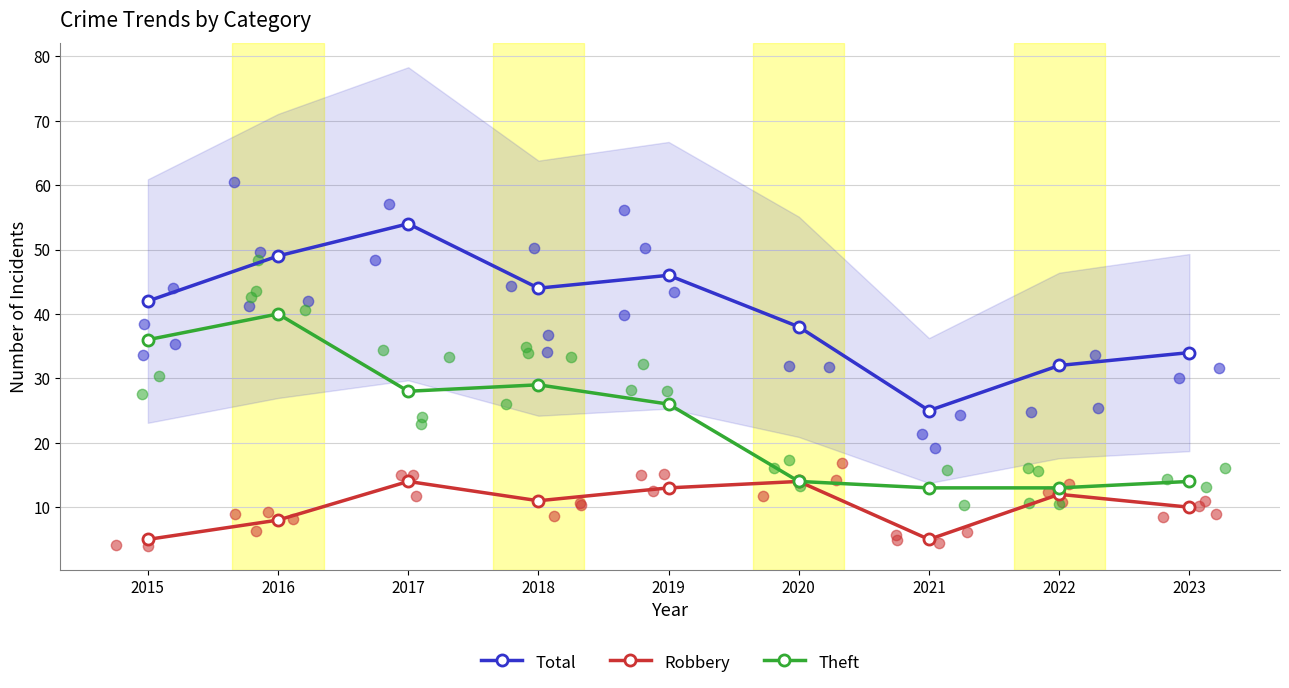

At which category is the sum across all series the highest?

2016